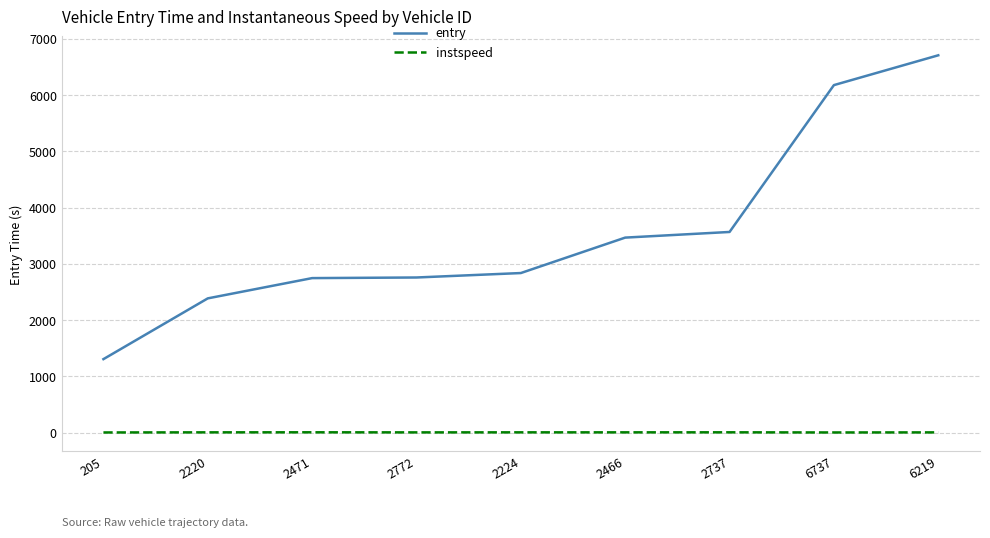

What is the difference between the maximum and minimum values in the entry series?

5399.9